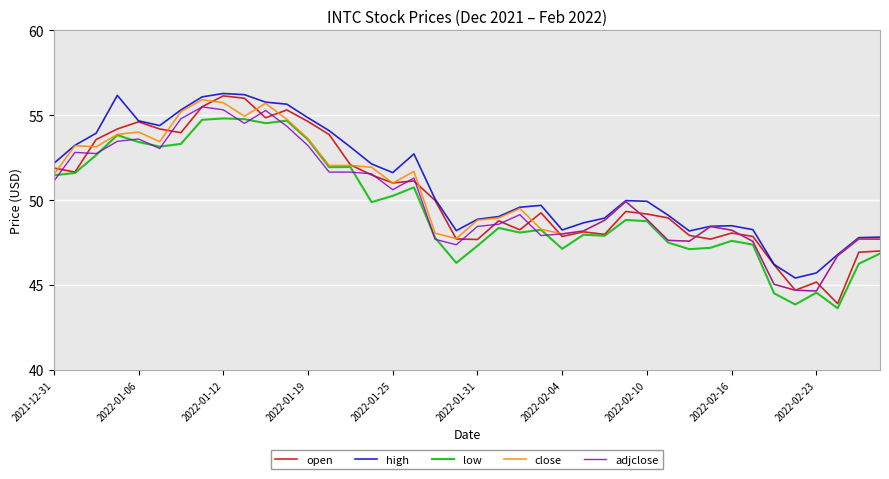

Which series has the largest range (max minus min)?

open